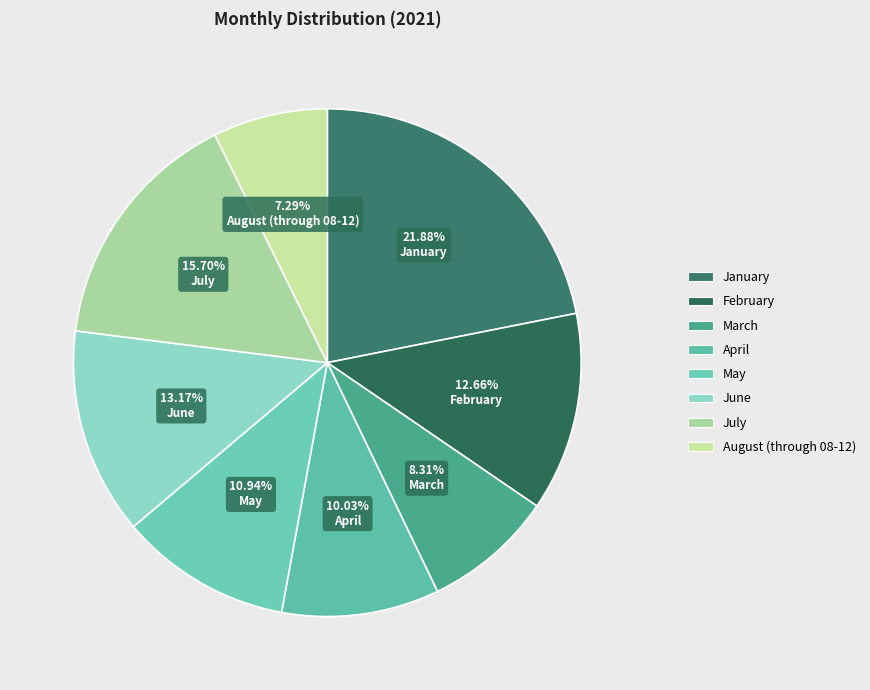

To the nearest percent, what percentage of the pie is August (through 08-12)?

7%